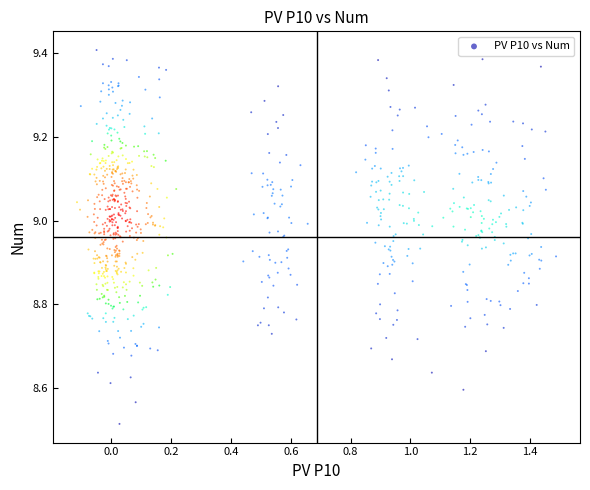

What is the range of X values (max minus min)?

1.6